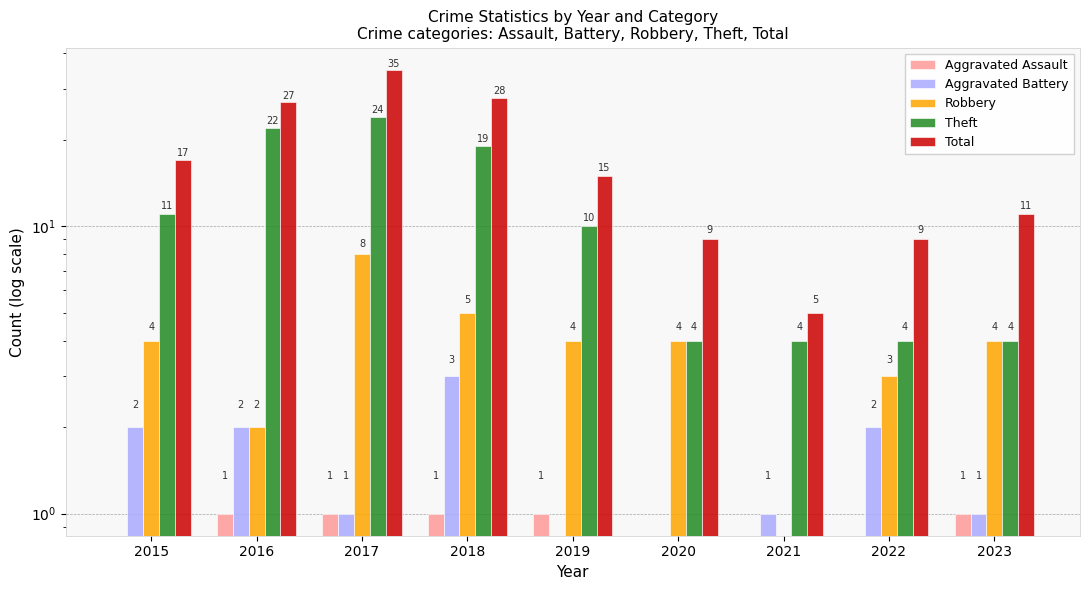

Which series changed the most between 2015 and 2017?

Total